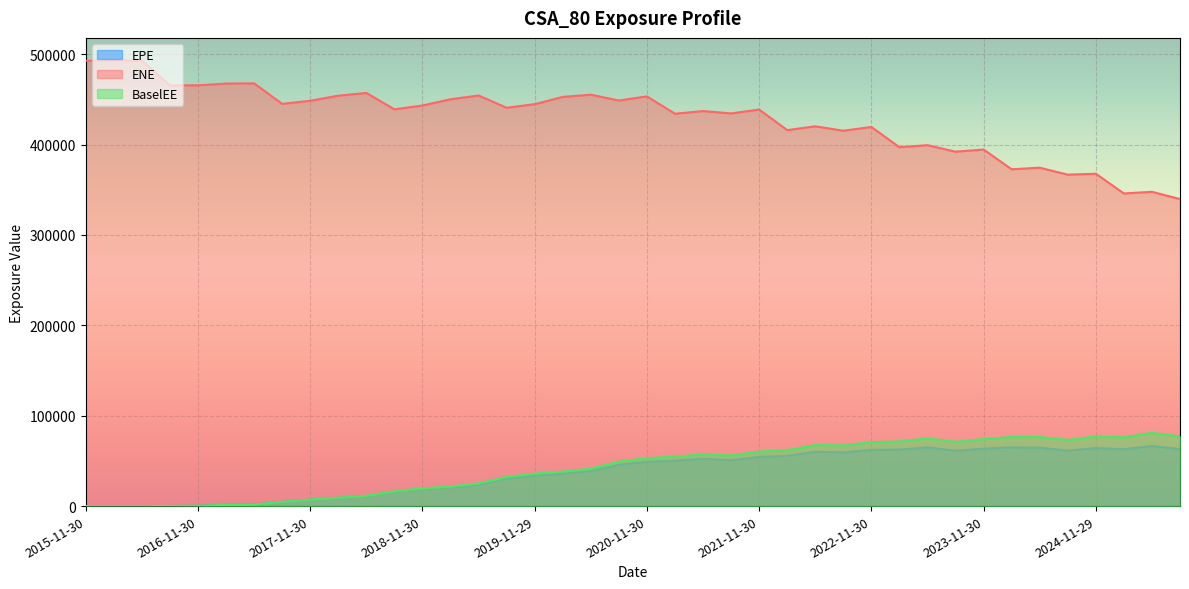

At which category does EPE reach its first local peak?

2021-05-28